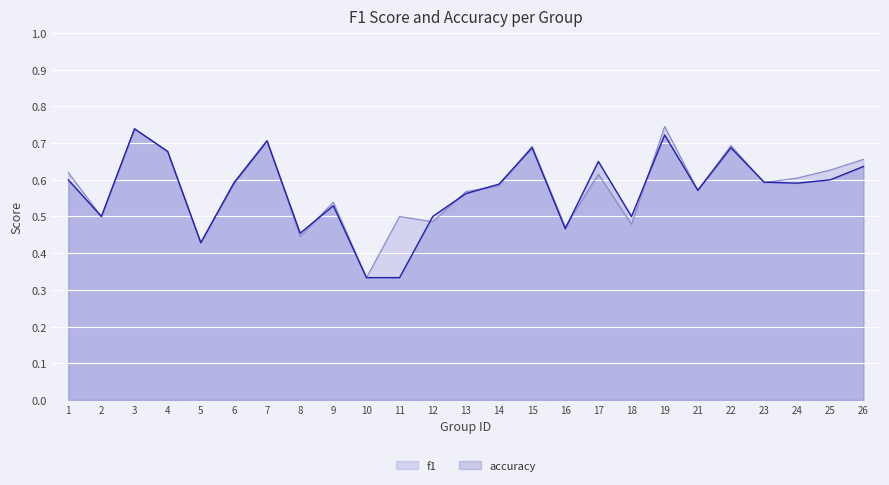

The value of accuracy at 19 is 0.3. True or false?

False